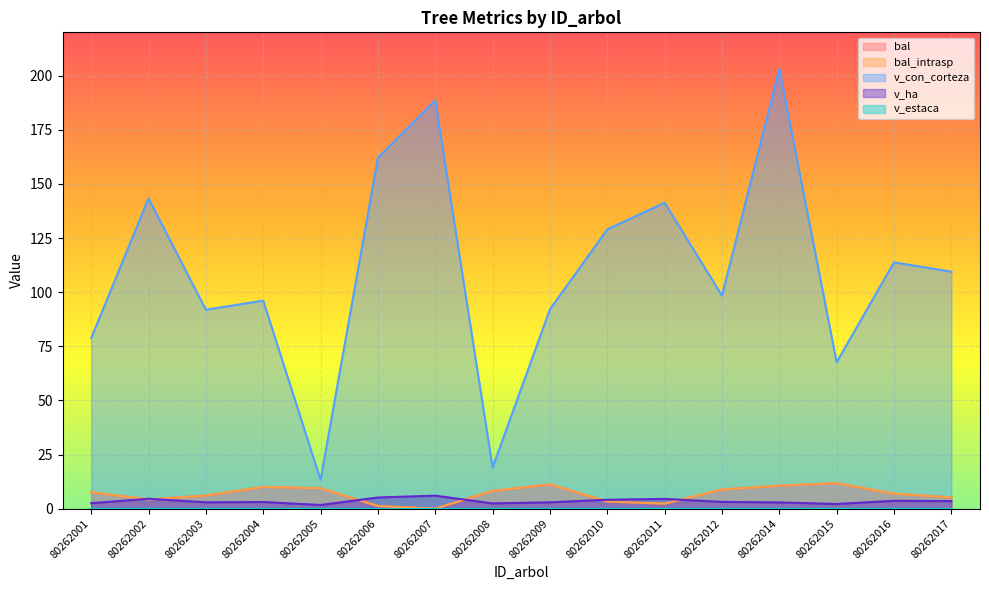

What is the difference between the v_ha values at 80262016 and 80262014?

0.8